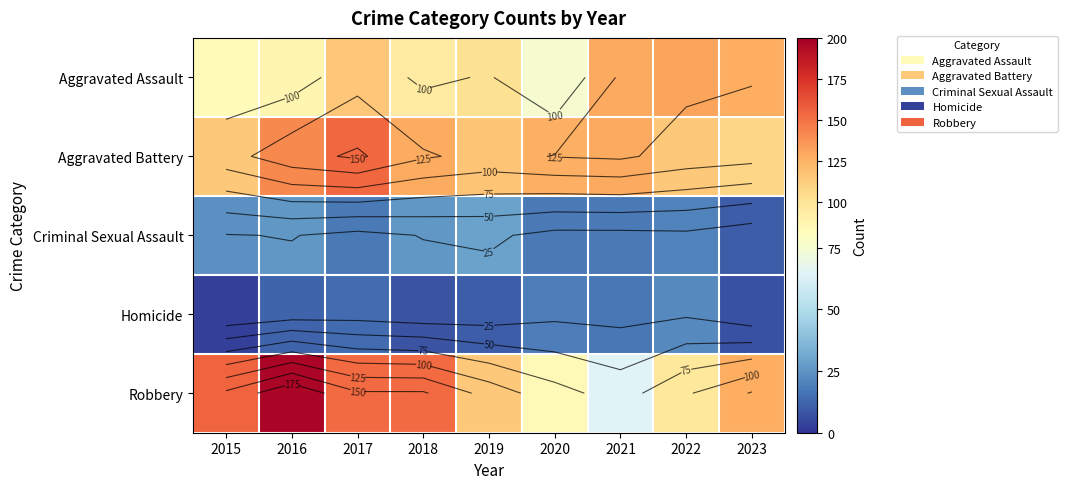

True or false: Homicide has a value of 32 at 2020.

False